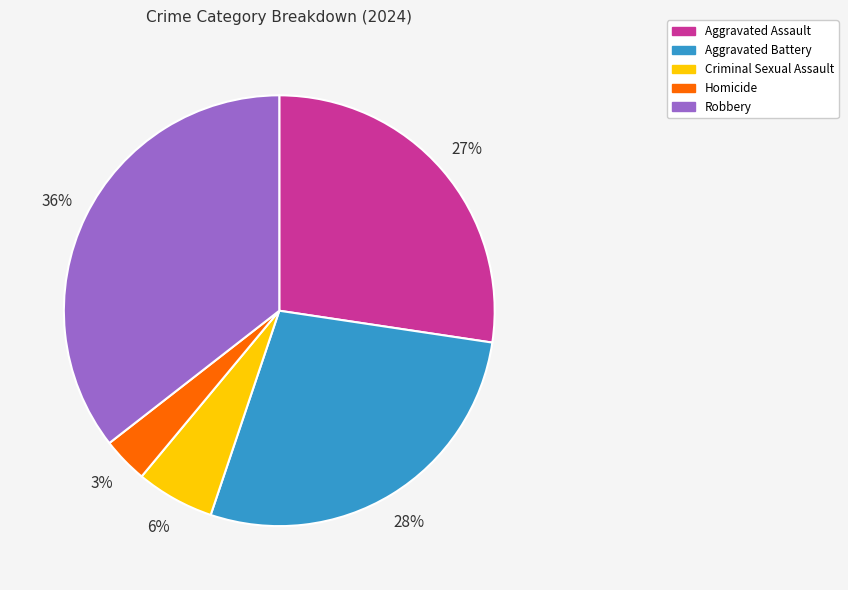

Which slice is the largest?

Robbery